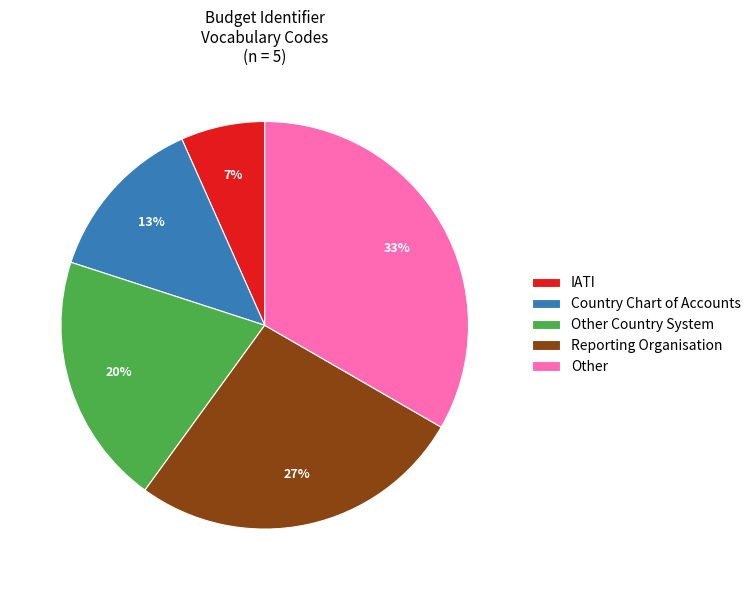

True or false: Other Country System accounts for 20% of the total.

True